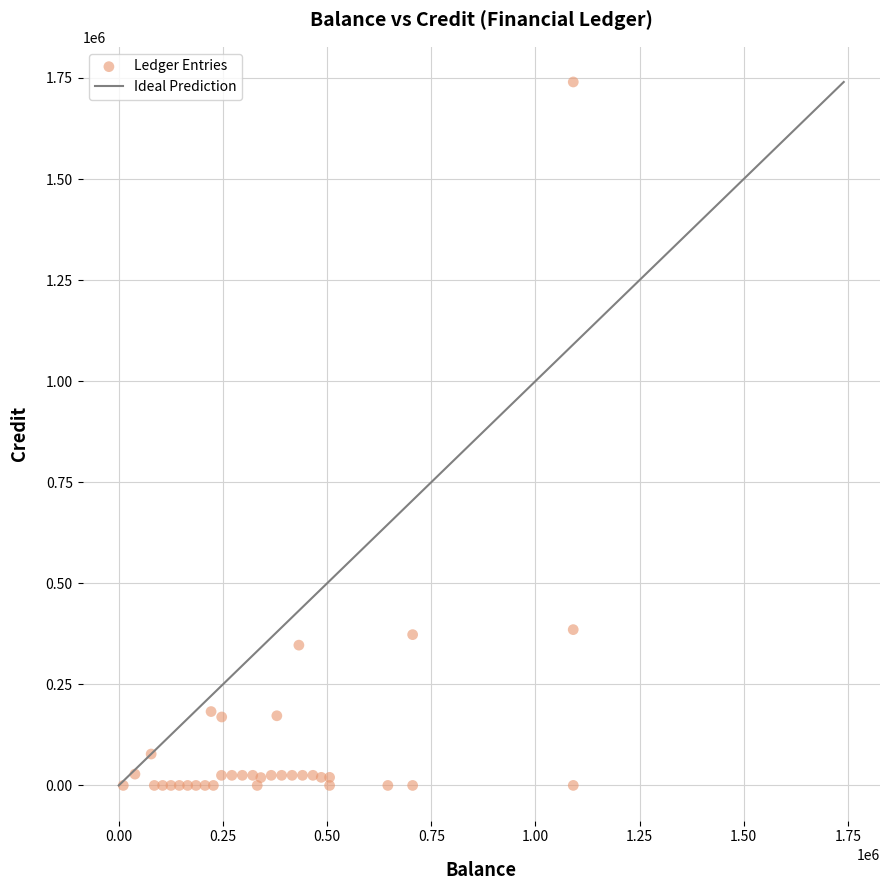

What is the range of X values (max minus min)?

1080000.0